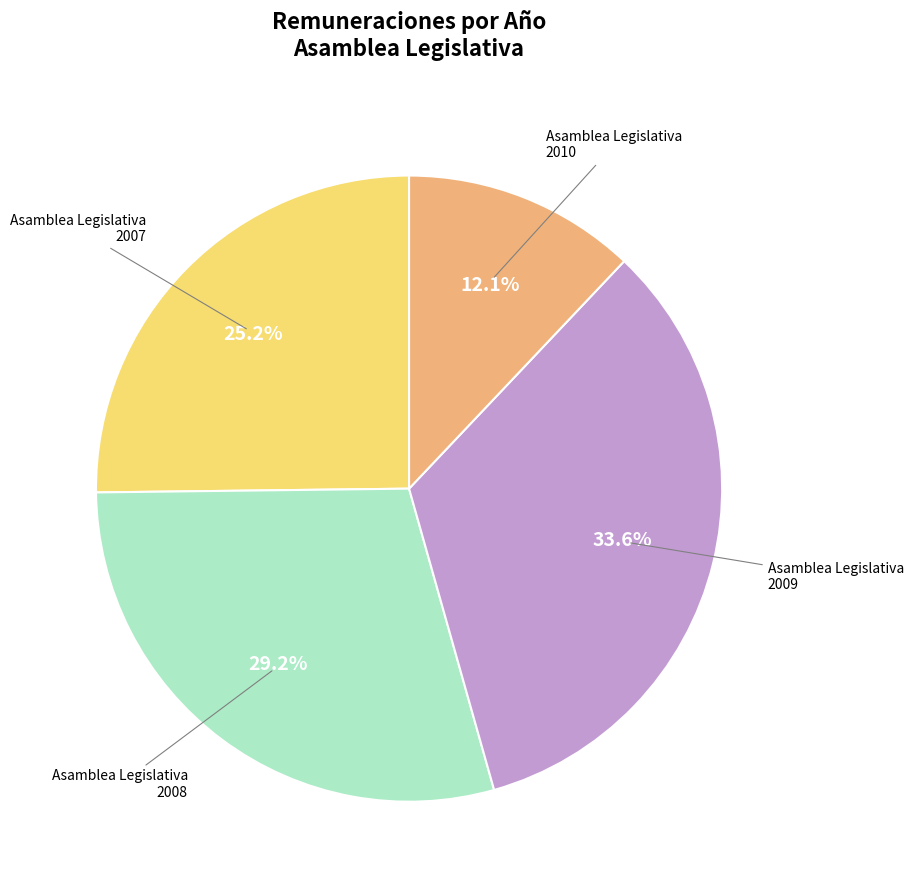

Is there any slice that represents more than half of the pie?

No